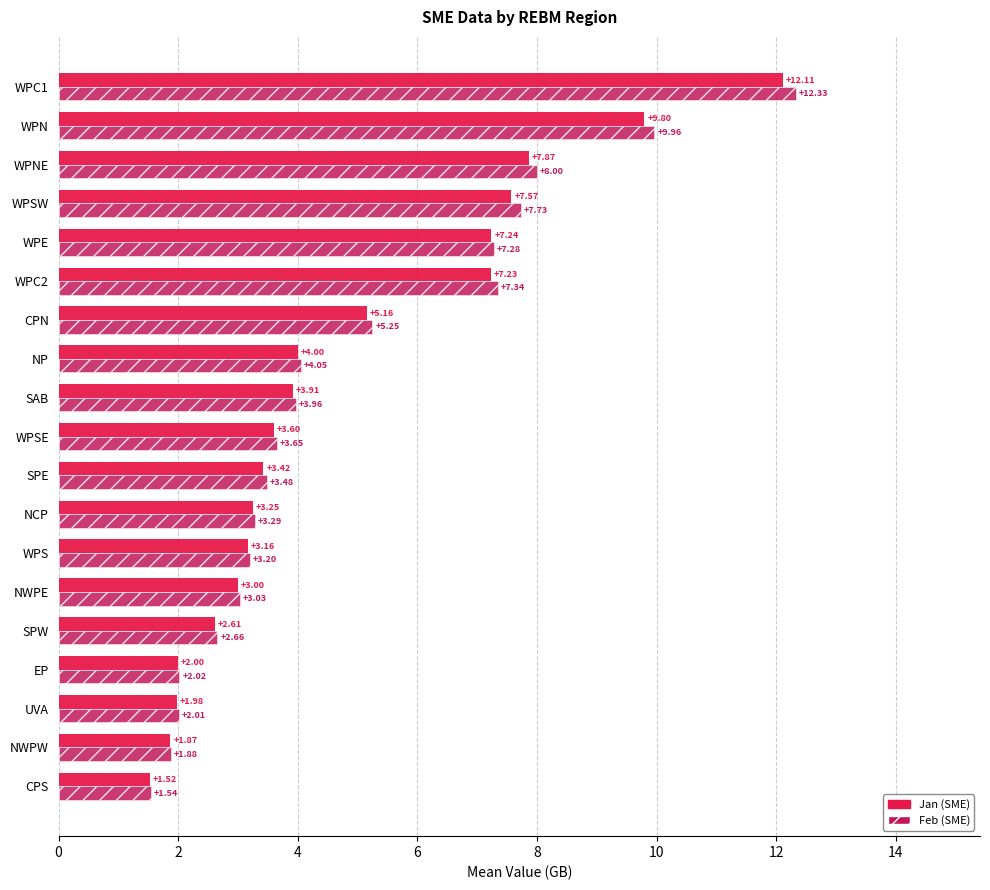

Which label corresponds to the smallest value in the chart?

CPS